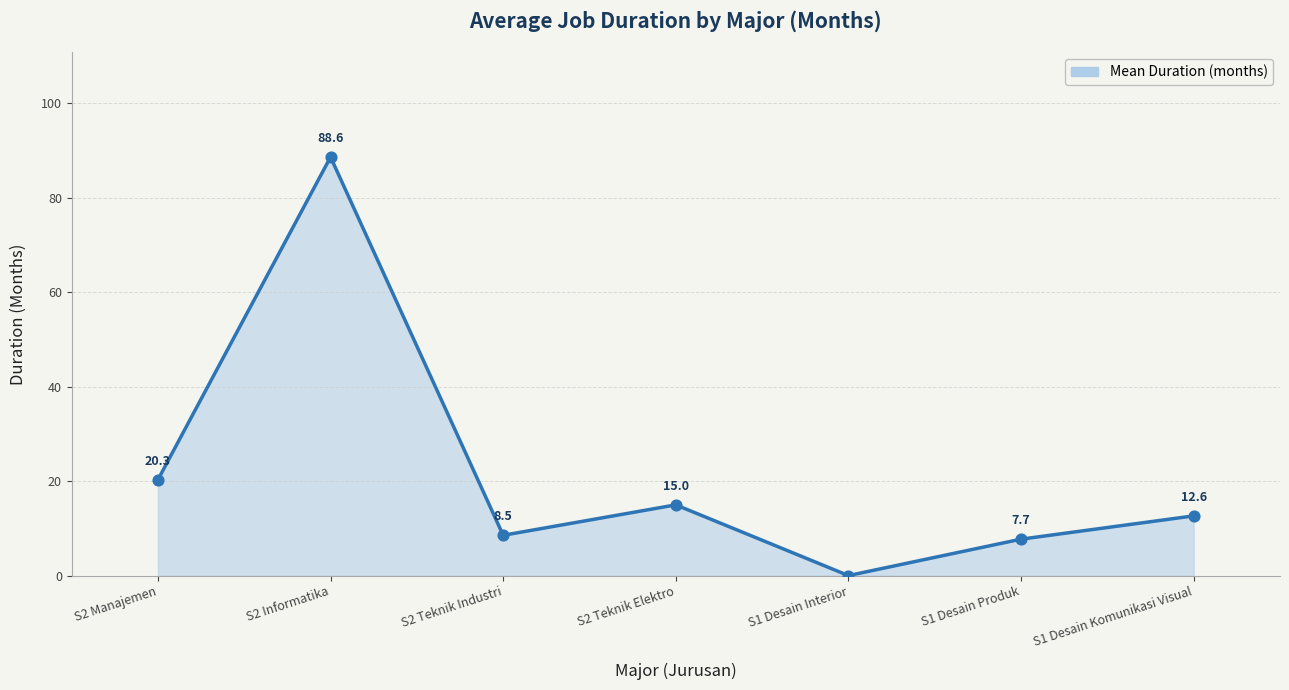

What is the change in value from S2 Informatika to S2 Teknik Elektro?

-73.6